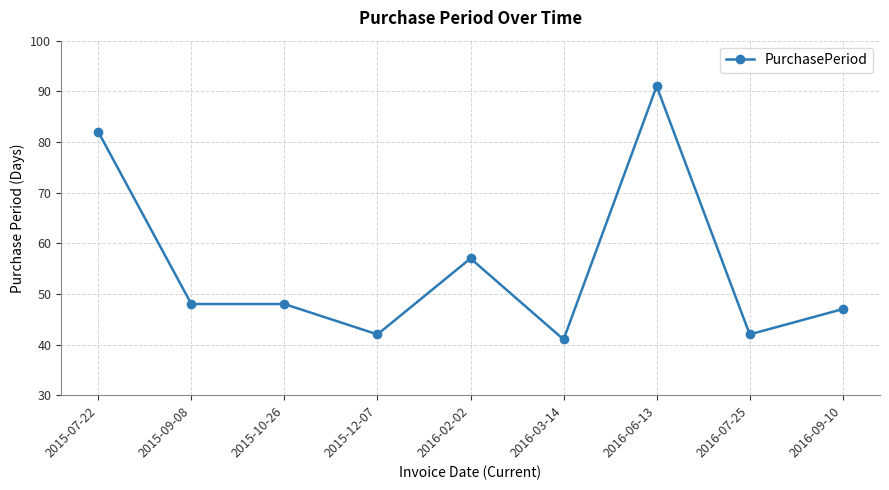

How many lines are shown in the chart?

1